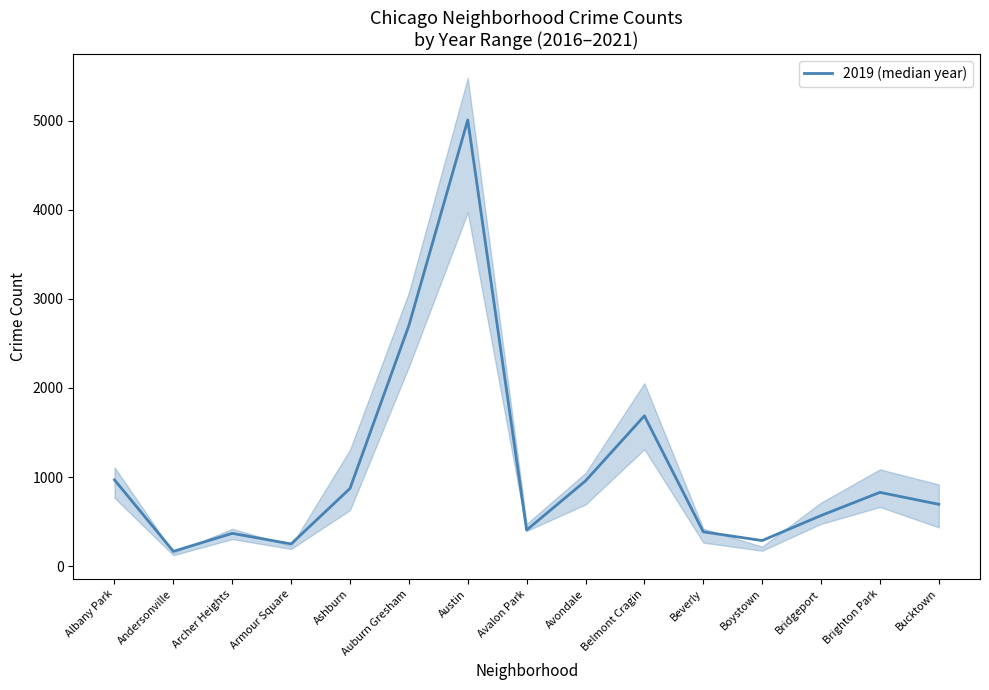

The chart shows a value of 384 at Bridgeport. True or false?

False